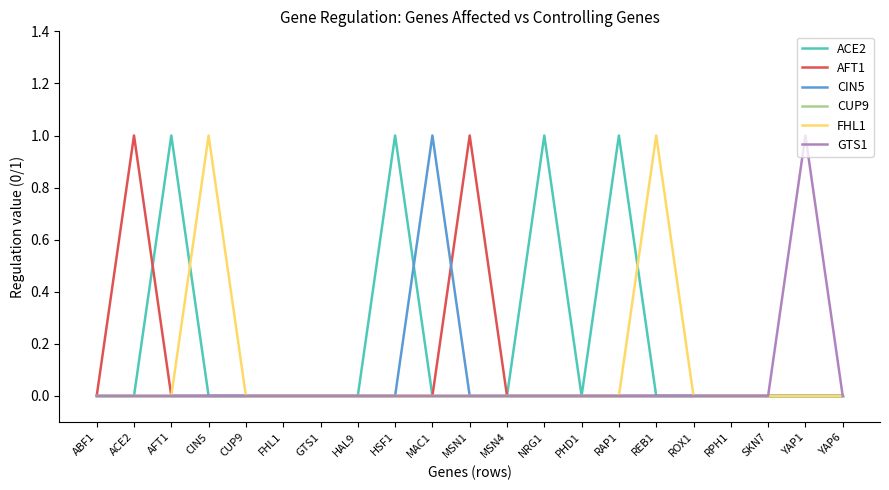

True or false: CIN5 has a value of 0 at YAP6.

True